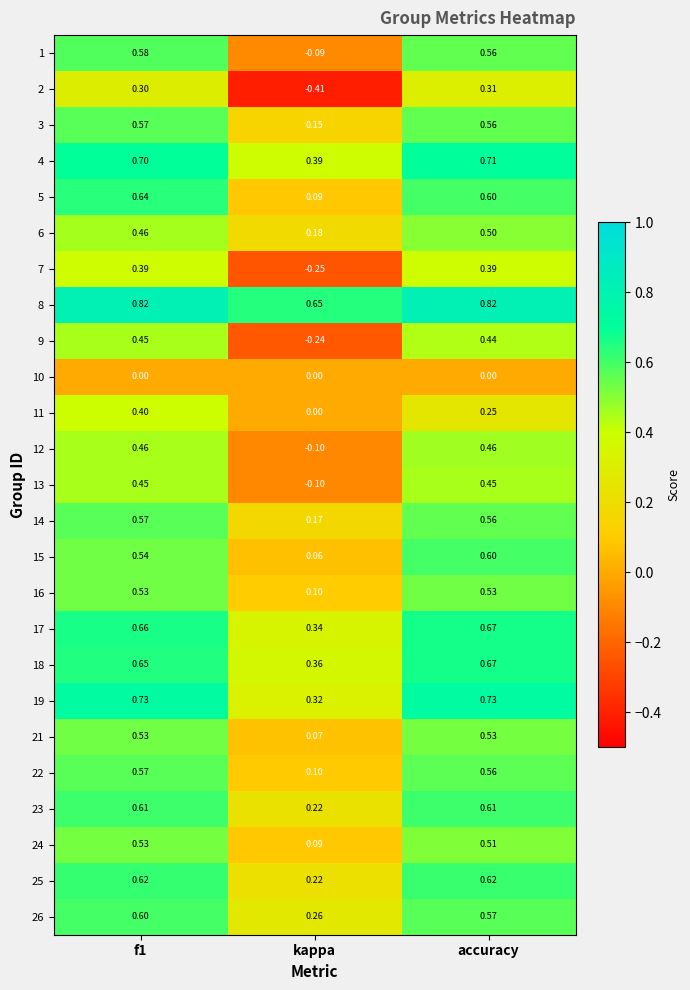

What is the difference between the highest and lowest values at kappa?

1.1